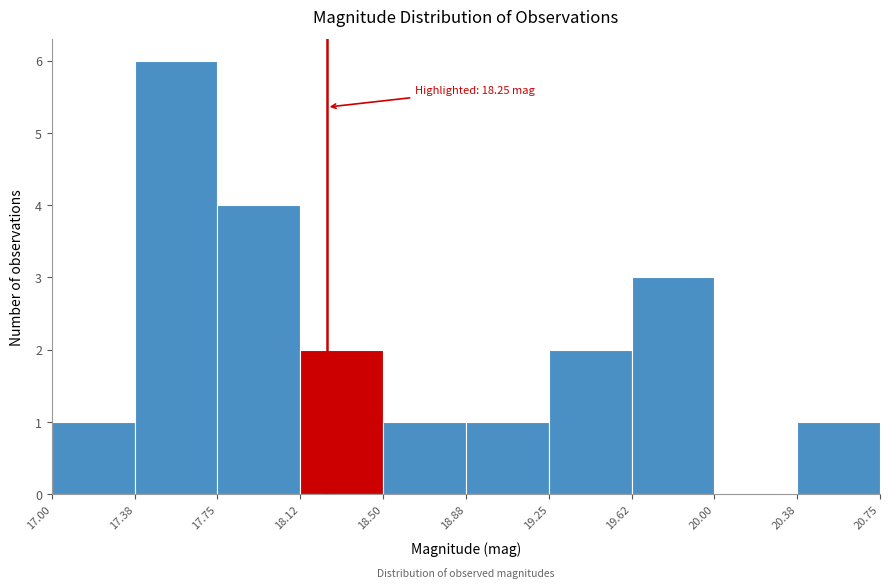

Which range on the x-axis has the tallest bar?

17.38 to 17.75